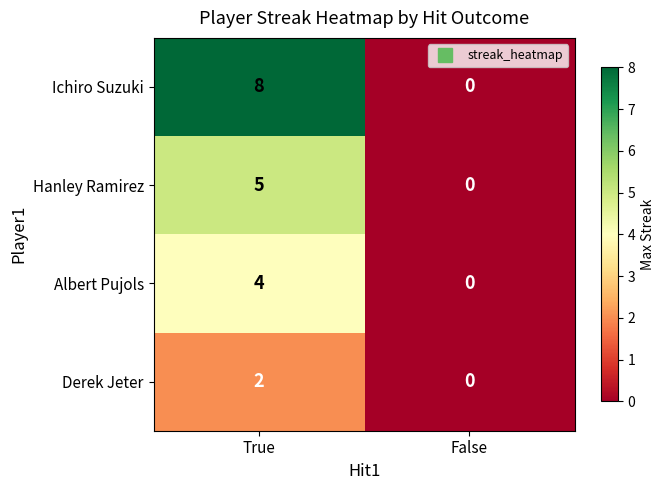

What is the sum of the Ichiro Suzuki values at False and True?

8